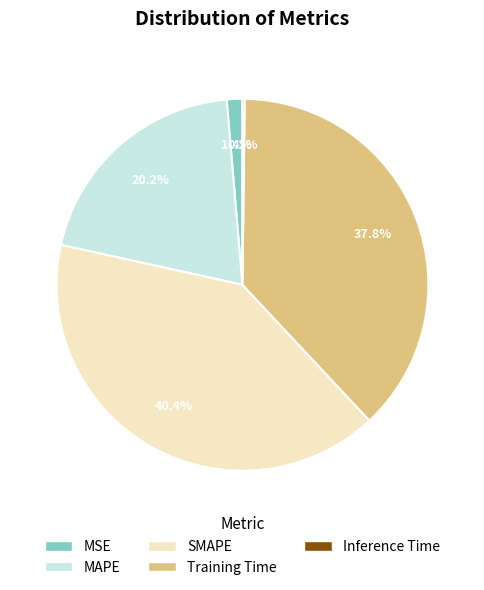

To the nearest percent, what is the average slice percentage?

20%